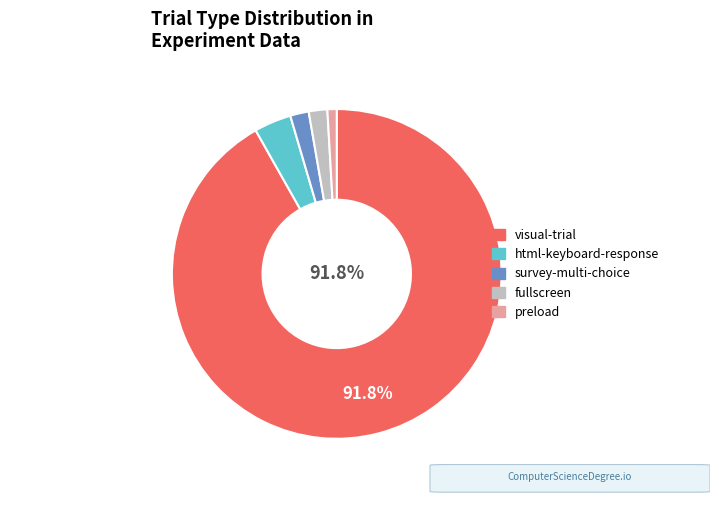

The fullscreen slice represents 2% of the pie. True or false?

True